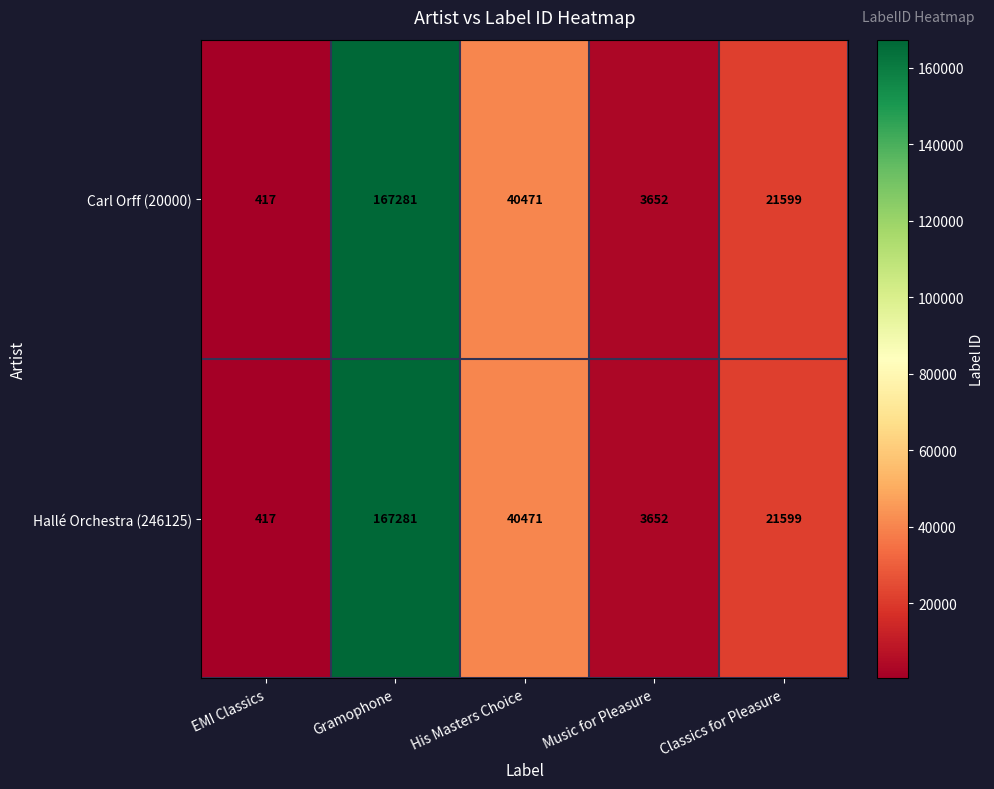

At which label is Carl Orff (20000) closest to 83849?

His Masters Choice